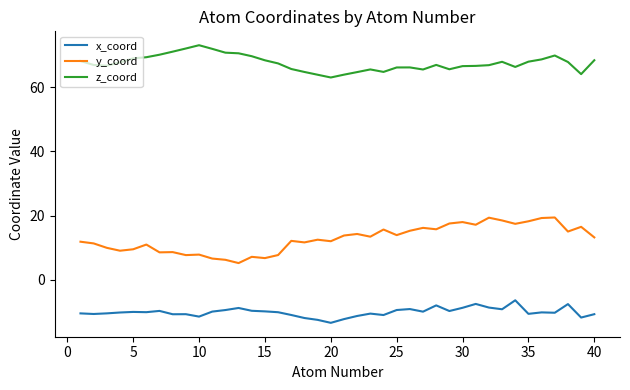

Which series has the widest spread of values?

y_coord